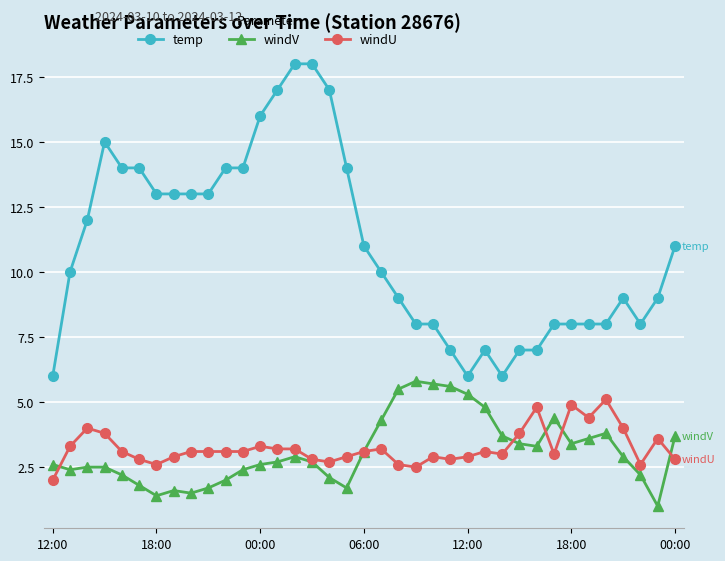

Which series has the largest range (max minus min)?

temp